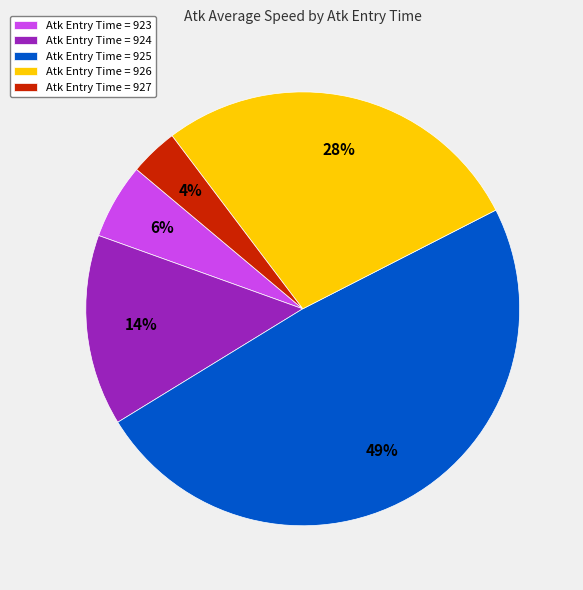

How many slices are in this pie chart?

5